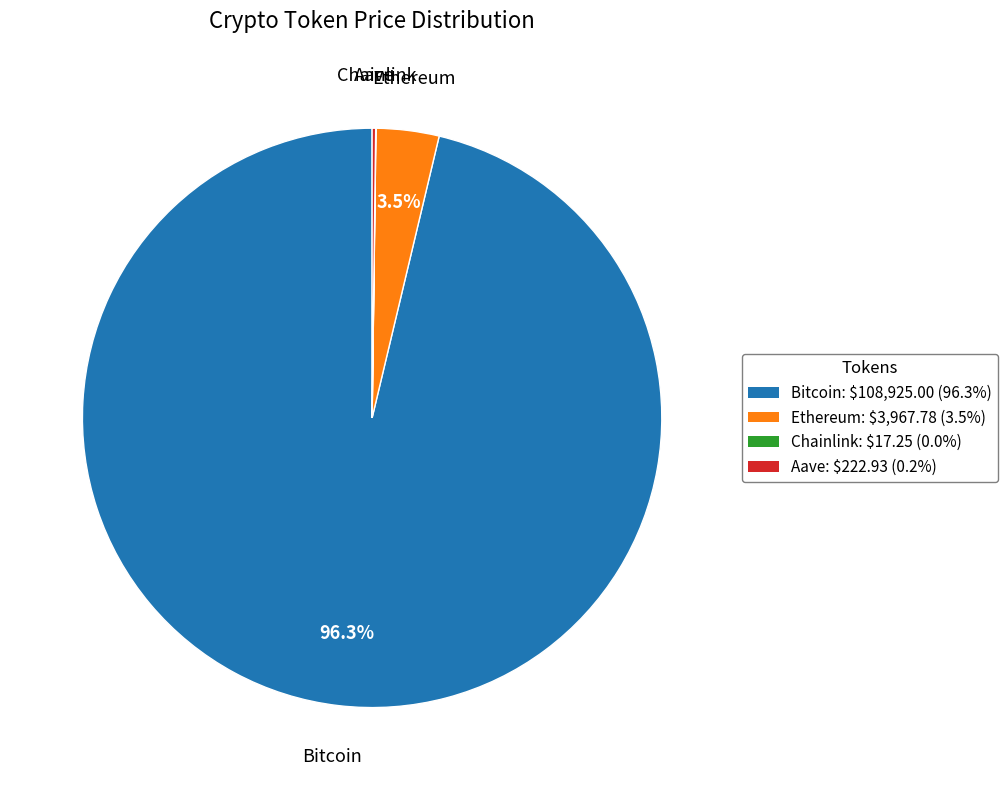

What portion of the pie excludes Ethereum: $3,967.78 (3.5%)?

96.5%